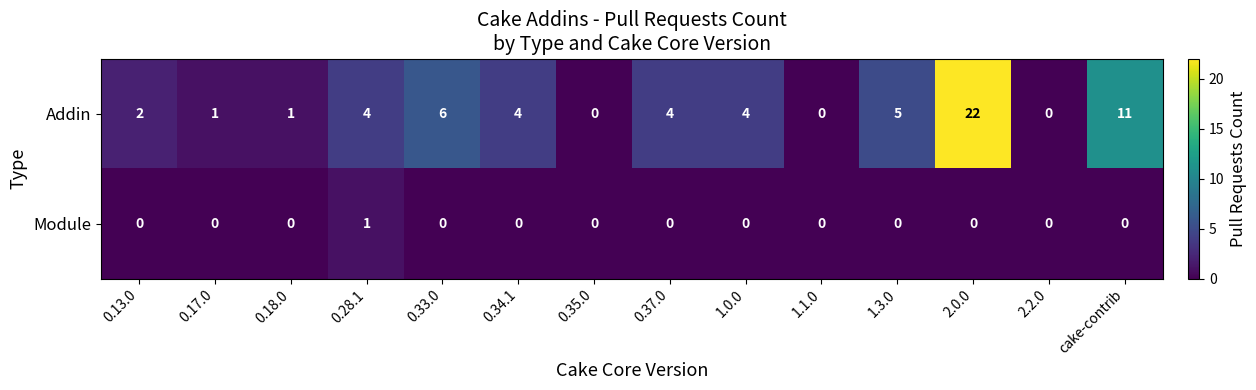

The value of Module at 2.2.0 is 1. True or false?

False